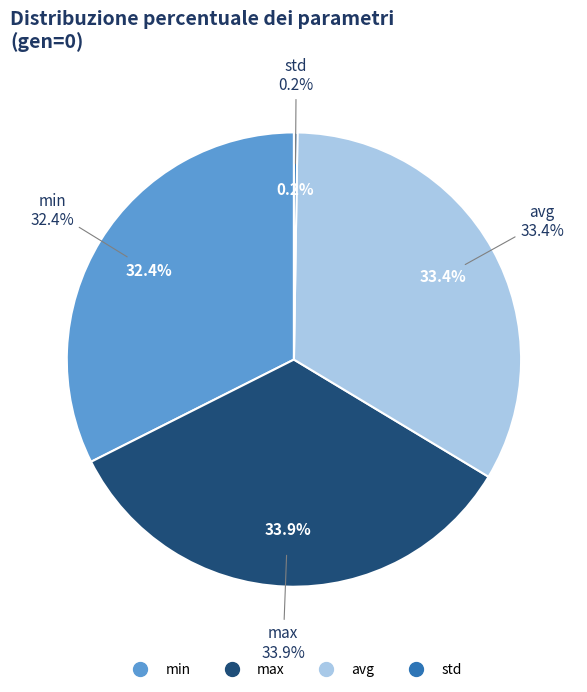

How many slices are in this pie chart?

4